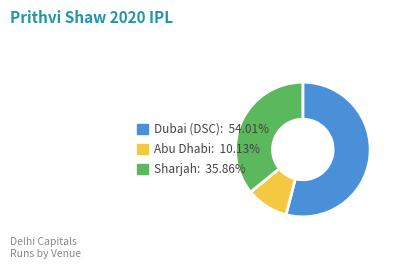

Is there a majority slice in this chart?

Yes